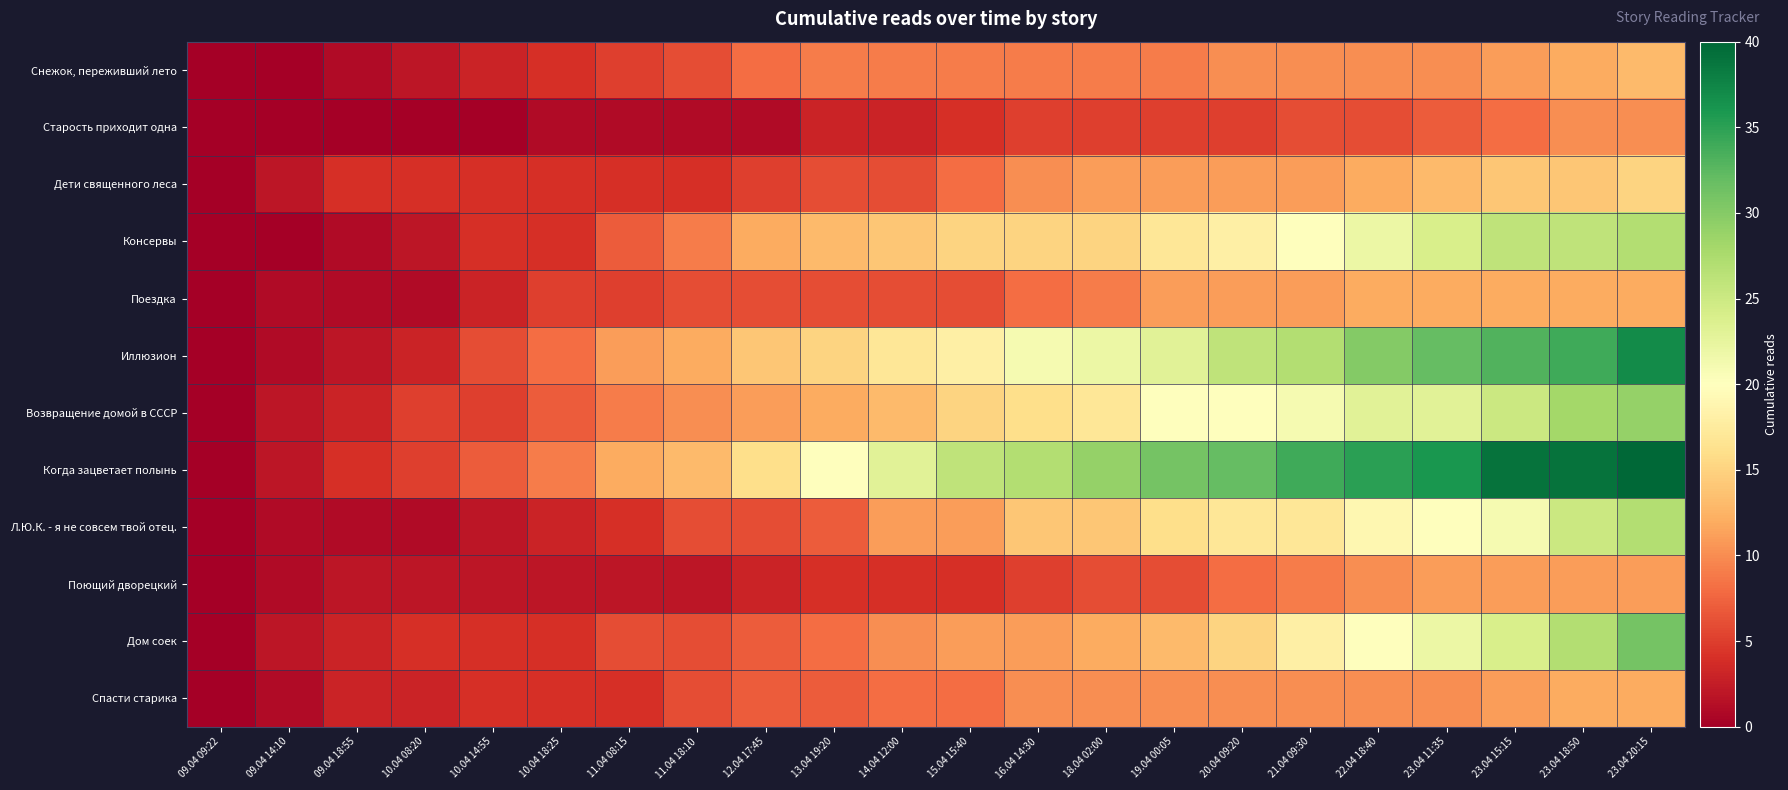

Reading left to right, list all the values displayed in this chart.

Снежок, переживший лето: 09.04 09:22=0	09.04 14:10=0	09.04 18:55=1	10.04 08:20=2	10.04 14:55=3	10.04 18:25=4	11.04 08:15=5	11.04 18:10=6	12.04 17:45=8	13.04 19:20=9	14.04 12:00=9	15.04 15:40=9	16.04 14:30=9	18.04 02:00=9	19.04 00:05=9	20.04 09:20=10	21.04 09:30=10	22.04 18:40=10	23.04 11:35=10	23.04 15:15=11	23.04 18:50=12	23.04 20:15=13
Старость приходит одна: 09.04 09:22=0	09.04 14:10=0	09.04 18:55=0	10.04 08:20=0	10.04 14:55=0	10.04 18:25=1	11.04 08:15=1	11.04 18:10=1	12.04 17:45=1	13.04 19:20=3	14.04 12:00=3	15.04 15:40=4	16.04 14:30=5	18.04 02:00=5	19.04 00:05=5	20.04 09:20=5	21.04 09:30=6	22.04 18:40=6	23.04 11:35=7	23.04 15:15=8	23.04 18:50=10	23.04 20:15=10
Дети священного леса: 09.04 09:22=0	09.04 14:10=2	09.04 18:55=4	10.04 08:20=4	10.04 14:55=4	10.04 18:25=4	11.04 08:15=4	11.04 18:10=4	12.04 17:45=5	13.04 19:20=6	14.04 12:00=6	15.04 15:40=8	16.04 14:30=10	18.04 02:00=11	19.04 00:05=11	20.04 09:20=11	21.04 09:30=11	22.04 18:40=12	23.04 11:35=13	23.04 15:15=14	23.04 18:50=14	23.04 20:15=15
Консервы: 09.04 09:22=0	09.04 14:10=0	09.04 18:55=1	10.04 08:20=2	10.04 14:55=4	10.04 18:25=4	11.04 08:15=7	11.04 18:10=9	12.04 17:45=12	13.04 19:20=13	14.04 12:00=14	15.04 15:40=15	16.04 14:30=15	18.04 02:00=15	19.04 00:05=17	20.04 09:20=18	21.04 09:30=20	22.04 18:40=22	23.04 11:35=24	23.04 15:15=26	23.04 18:50=26	23.04 20:15=27
Поездка: 09.04 09:22=0	09.04 14:10=1	09.04 18:55=1	10.04 08:20=1	10.04 14:55=3	10.04 18:25=5	11.04 08:15=5	11.04 18:10=6	12.04 17:45=6	13.04 19:20=6	14.04 12:00=6	15.04 15:40=6	16.04 14:30=8	18.04 02:00=9	19.04 00:05=11	20.04 09:20=11	21.04 09:30=11	22.04 18:40=12	23.04 11:35=12	23.04 15:15=12	23.04 18:50=12	23.04 20:15=12
Иллюзион: 09.04 09:22=0	09.04 14:10=1	09.04 18:55=2	10.04 08:20=3	10.04 14:55=6	10.04 18:25=8	11.04 08:15=11	11.04 18:10=12	12.04 17:45=14	13.04 19:20=15	14.04 12:00=17	15.04 15:40=18	16.04 14:30=21	18.04 02:00=22	19.04 00:05=23	20.04 09:20=26	21.04 09:30=27	22.04 18:40=30	23.04 11:35=32	23.04 15:15=33	23.04 18:50=34	23.04 20:15=37
Возвращение домой в СССР: 09.04 09:22=0	09.04 14:10=2	09.04 18:55=3	10.04 08:20=5	10.04 14:55=5	10.04 18:25=7	11.04 08:15=9	11.04 18:10=10	12.04 17:45=11	13.04 19:20=12	14.04 12:00=13	15.04 15:40=15	16.04 14:30=16	18.04 02:00=17	19.04 00:05=20	20.04 09:20=20	21.04 09:30=21	22.04 18:40=23	23.04 11:35=23	23.04 15:15=25	23.04 18:50=28	23.04 20:15=29
Когда зацветает полынь: 09.04 09:22=0	09.04 14:10=2	09.04 18:55=4	10.04 08:20=5	10.04 14:55=7	10.04 18:25=9	11.04 08:15=12	11.04 18:10=13	12.04 17:45=16	13.04 19:20=20	14.04 12:00=23	15.04 15:40=26	16.04 14:30=27	18.04 02:00=29	19.04 00:05=31	20.04 09:20=32	21.04 09:30=34	22.04 18:40=35	23.04 11:35=36	23.04 15:15=39	23.04 18:50=39	23.04 20:15=40
Л.Ю.К. - я не совсем твой отец.: 09.04 09:22=0	09.04 14:10=1	09.04 18:55=1	10.04 08:20=1	10.04 14:55=2	10.04 18:25=3	11.04 08:15=4	11.04 18:10=6	12.04 17:45=6	13.04 19:20=7	14.04 12:00=11	15.04 15:40=11	16.04 14:30=14	18.04 02:00=14	19.04 00:05=16	20.04 09:20=17	21.04 09:30=17	22.04 18:40=19	23.04 11:35=20	23.04 15:15=21	23.04 18:50=25	23.04 20:15=27
Поющий дворецкий: 09.04 09:22=0	09.04 14:10=1	09.04 18:55=2	10.04 08:20=2	10.04 14:55=2	10.04 18:25=2	11.04 08:15=2	11.04 18:10=2	12.04 17:45=3	13.04 19:20=4	14.04 12:00=4	15.04 15:40=4	16.04 14:30=5	18.04 02:00=6	19.04 00:05=6	20.04 09:20=8	21.04 09:30=9	22.04 18:40=10	23.04 11:35=11	23.04 15:15=11	23.04 18:50=11	23.04 20:15=11
Дом соек: 09.04 09:22=0	09.04 14:10=2	09.04 18:55=3	10.04 08:20=4	10.04 14:55=4	10.04 18:25=4	11.04 08:15=6	11.04 18:10=6	12.04 17:45=7	13.04 19:20=8	14.04 12:00=10	15.04 15:40=11	16.04 14:30=11	18.04 02:00=12	19.04 00:05=13	20.04 09:20=15	21.04 09:30=18	22.04 18:40=20	23.04 11:35=22	23.04 15:15=24	23.04 18:50=27	23.04 20:15=31
Спасти старика: 09.04 09:22=0	09.04 14:10=1	09.04 18:55=3	10.04 08:20=3	10.04 14:55=4	10.04 18:25=4	11.04 08:15=4	11.04 18:10=6	12.04 17:45=7	13.04 19:20=7	14.04 12:00=8	15.04 15:40=8	16.04 14:30=10	18.04 02:00=10	19.04 00:05=10	20.04 09:20=10	21.04 09:30=10	22.04 18:40=10	23.04 11:35=10	23.04 15:15=11	23.04 18:50=12	23.04 20:15=12